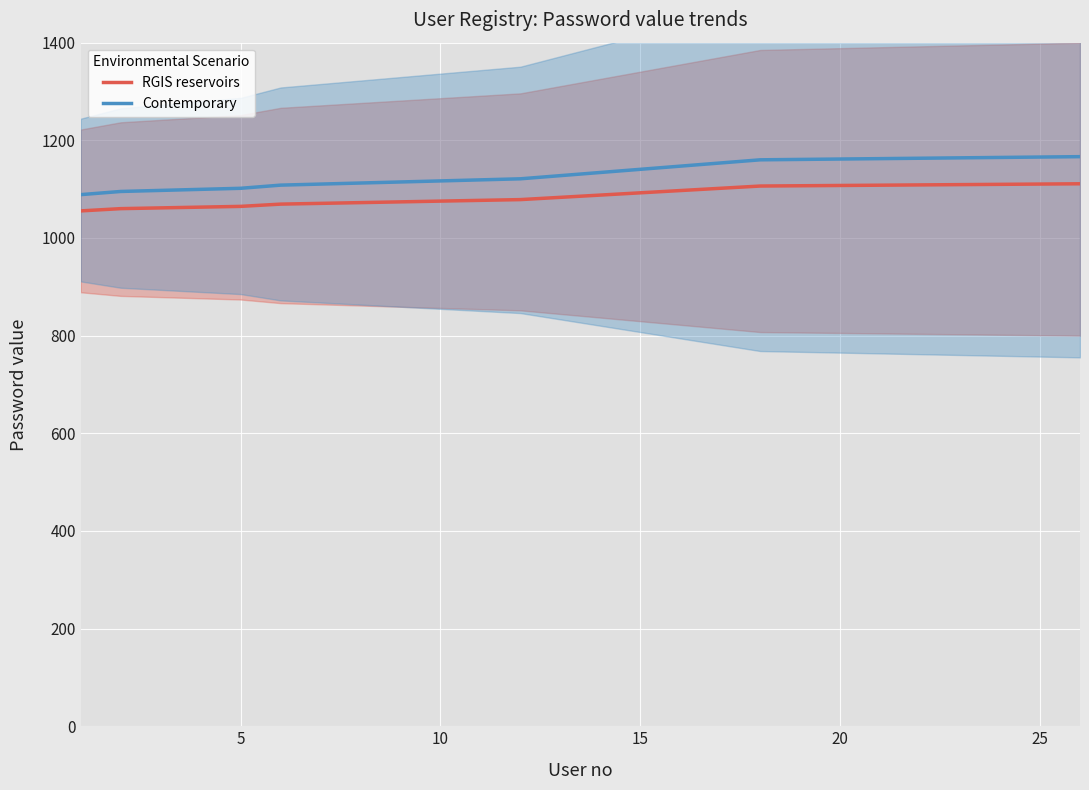

True or false: RGIS reservoirs and Contemporary cross at least once.

False